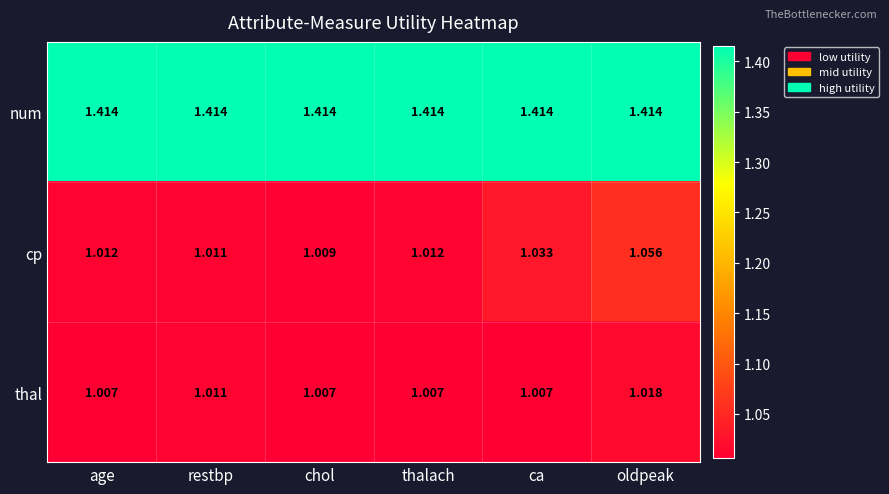

Rank the series at thalach from lowest to highest value.

thal, cp, num